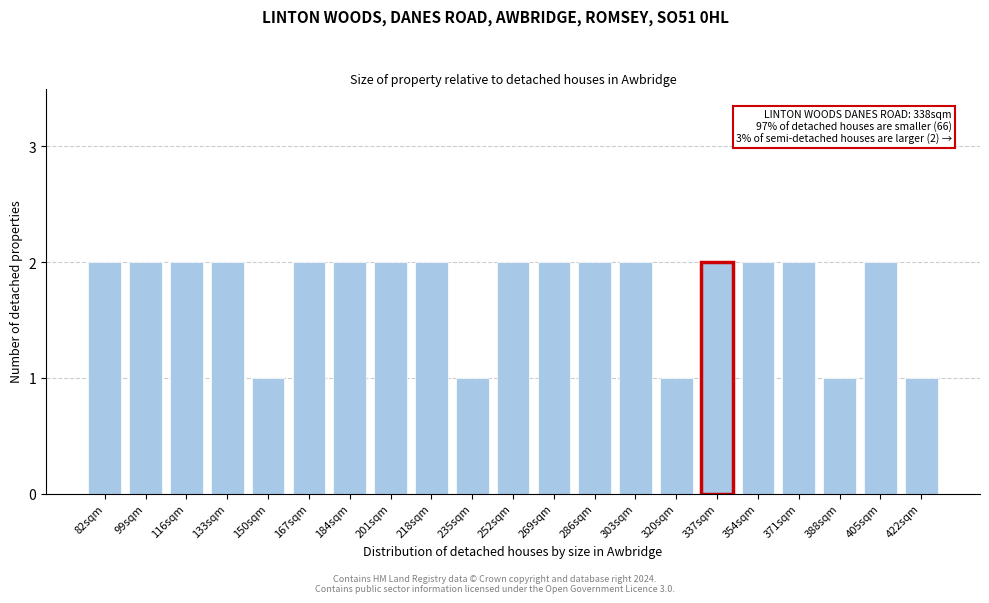

Reading left to right, transcribe all the data shown in this chart.

2	2	2	2	1	2	2	2	2	1	2	2	2	2	1	2	2	2	1	2	1